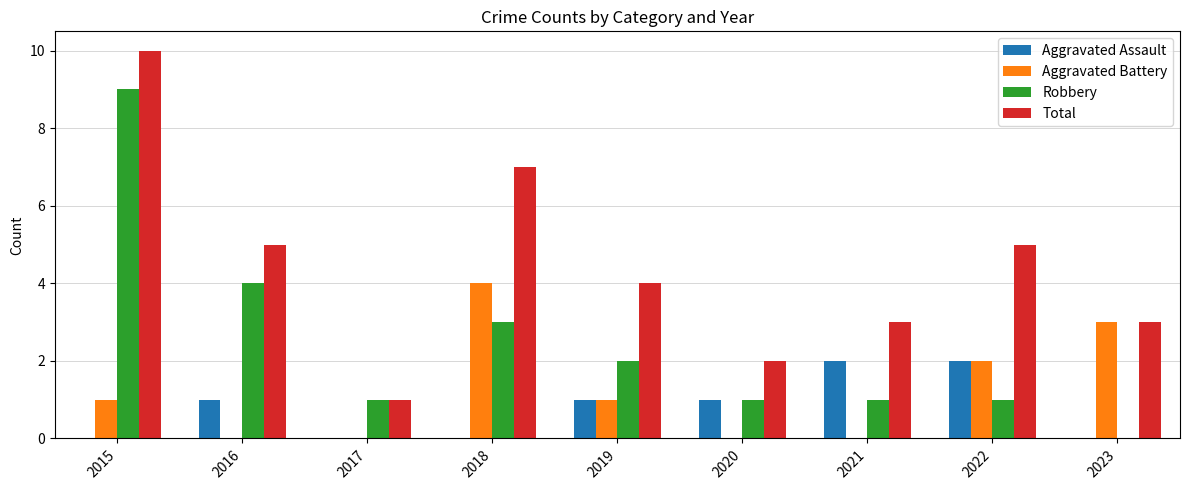

What is the sum of all Aggravated Battery values?

11